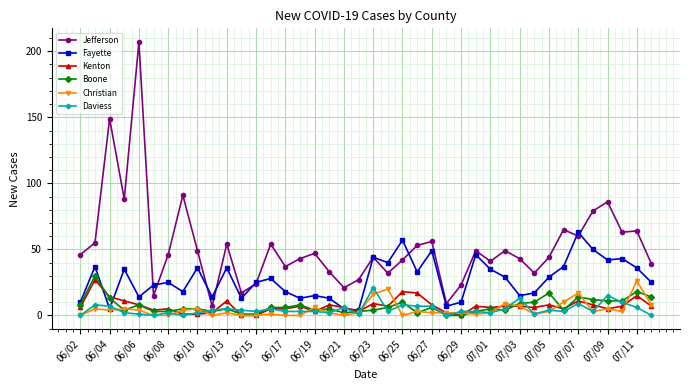

Which series has the widest spread of values?

Jefferson